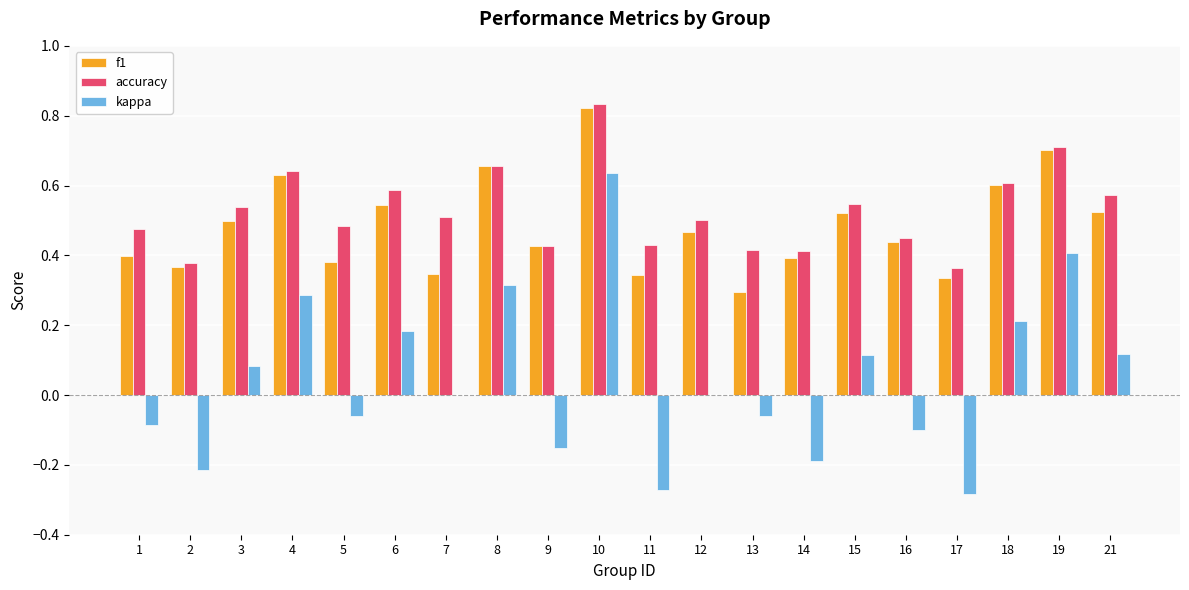

Which category has the highest value in the f1 series?

10